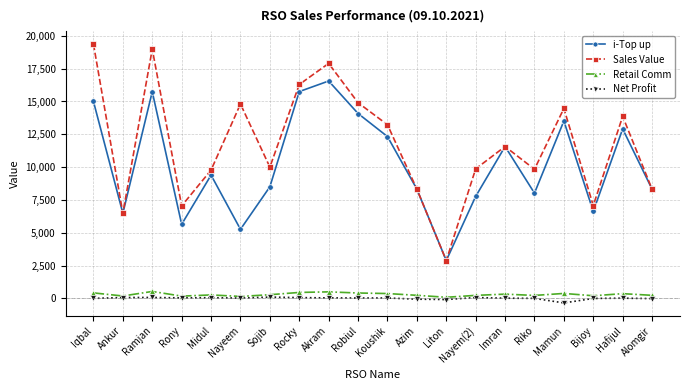

At which category does i-Top up reach its first local peak?

Ramjan